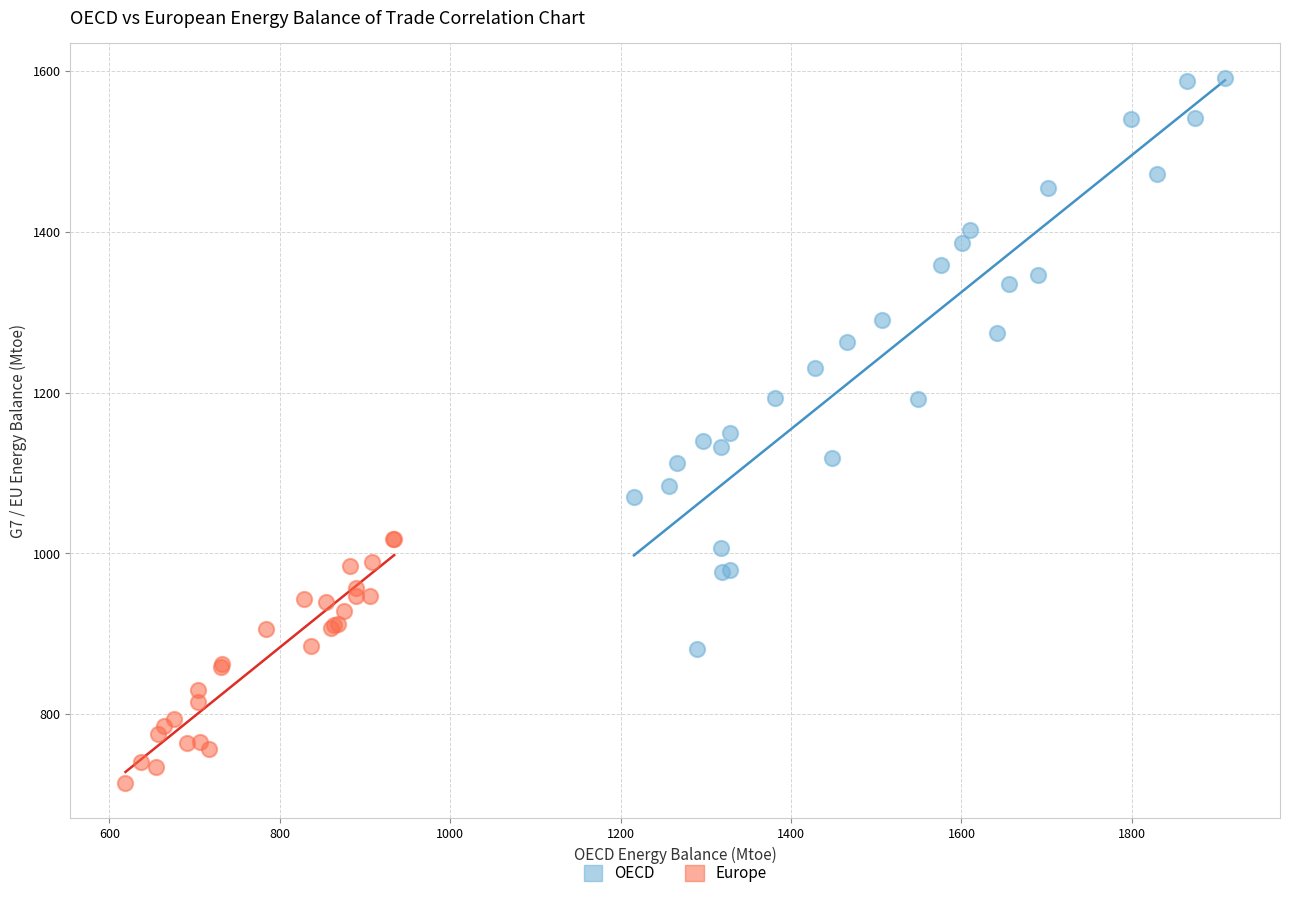

Which series has the widest spread of Y values?

OECD